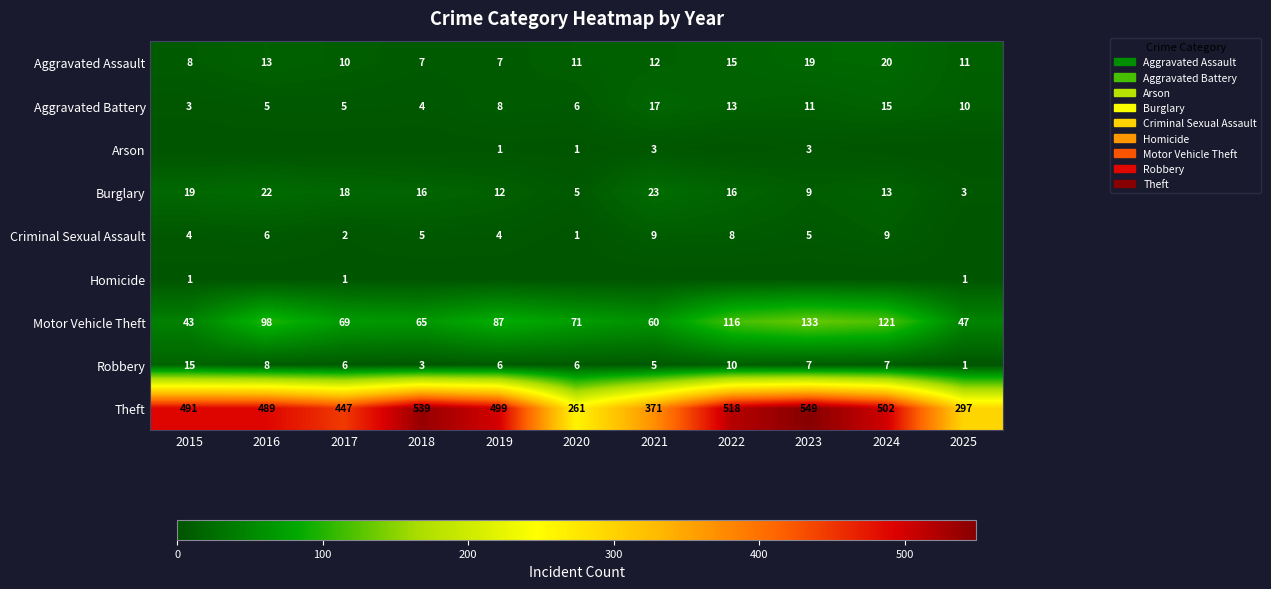

Where does the Robbery series first go above 6?

2015